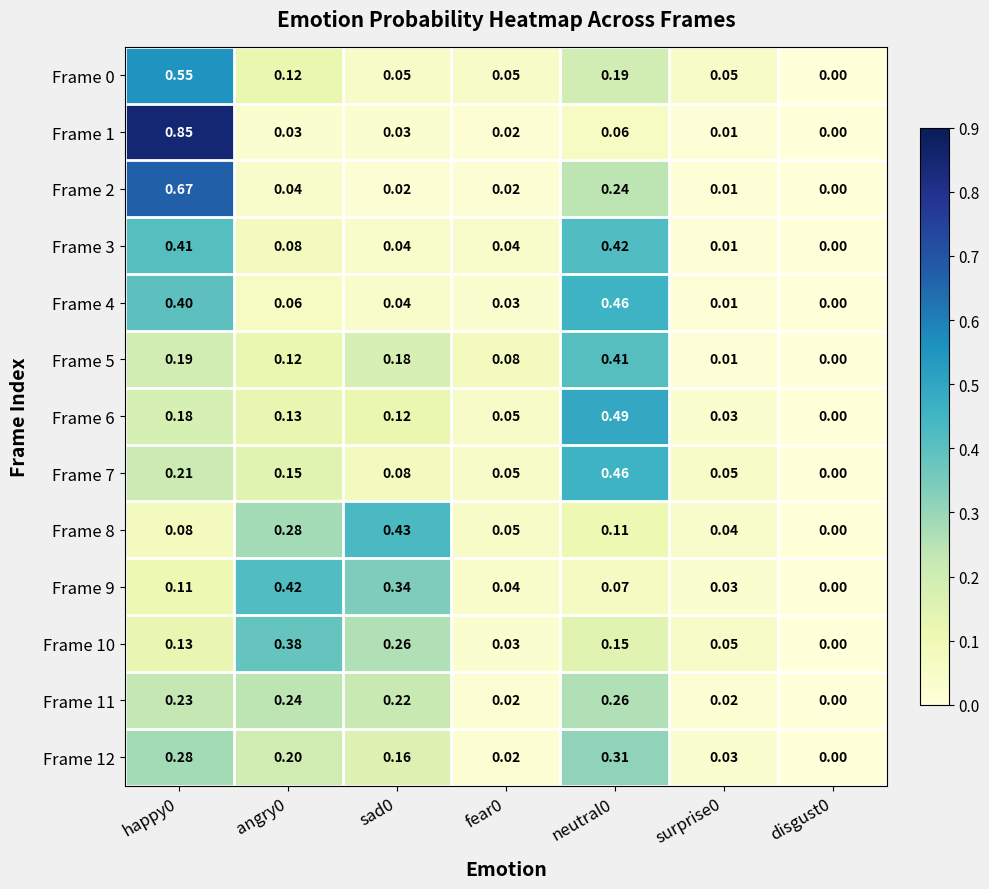

Is the value of Frame 11 at sad0 greater than the value of Frame 8 at happy0?

Yes